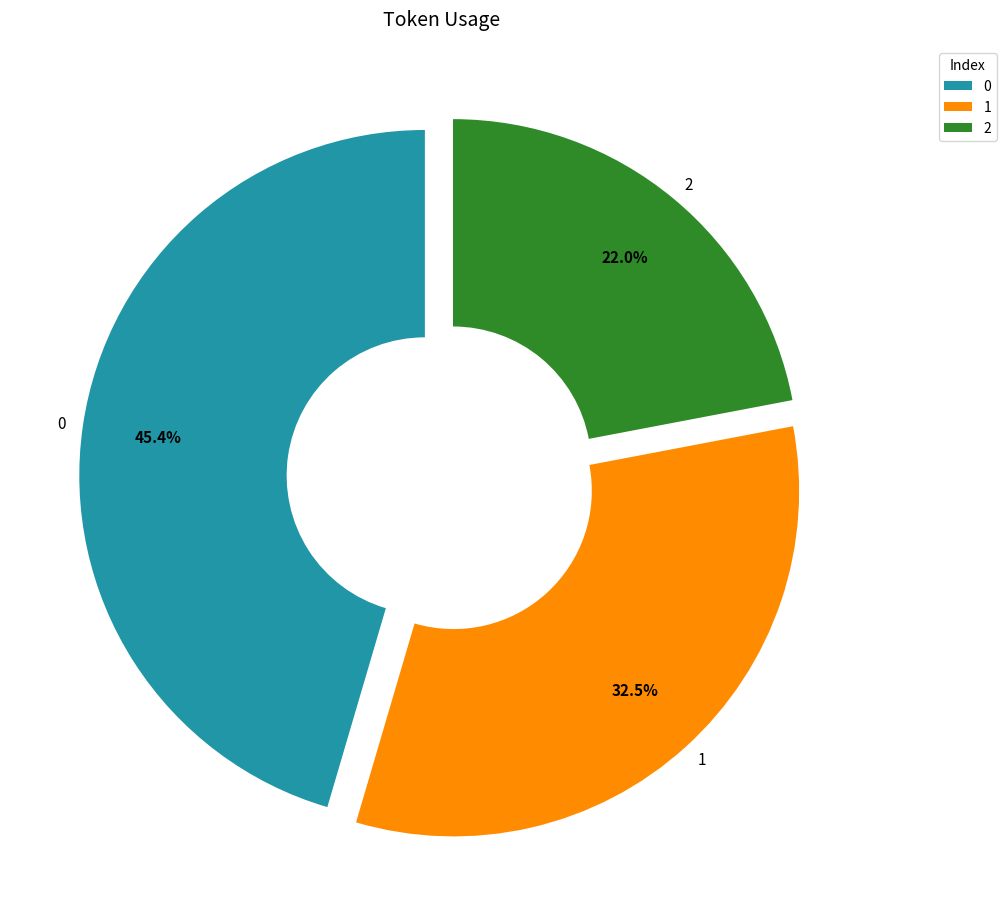

Does 1 account for over 50% of the chart?

No